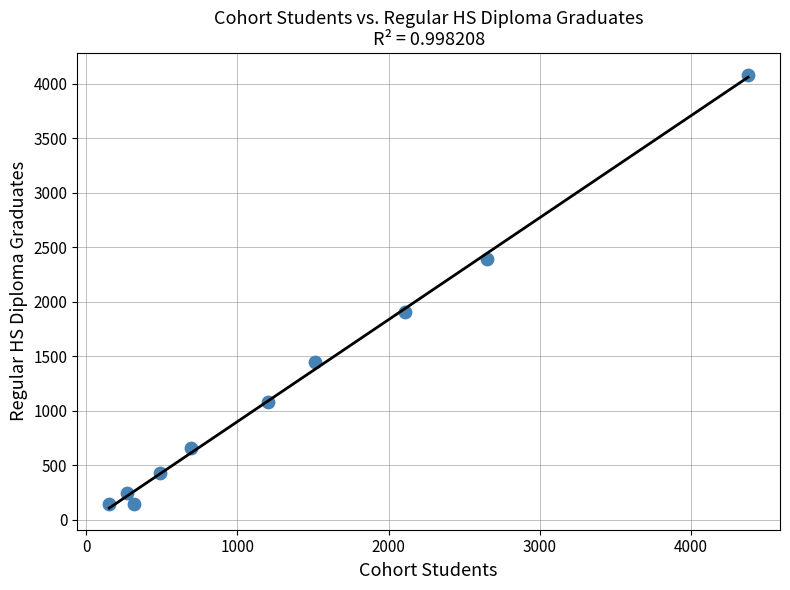

What Y value in the scatter plot is closest to 2113?

1903